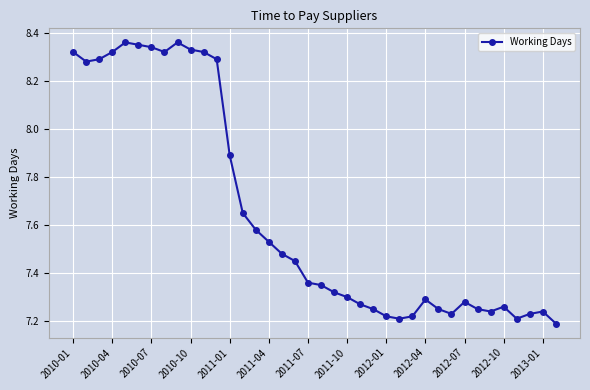

True or false: the data shows 10.7 at 2011-10.

False